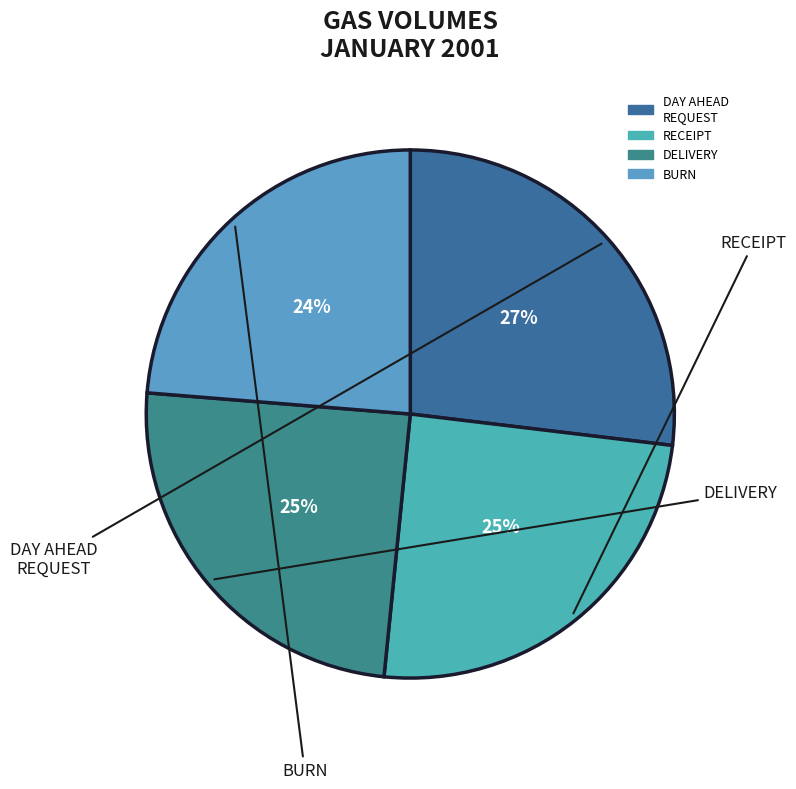

Which category has the biggest portion of the pie?

DAY AHEAD REQUEST